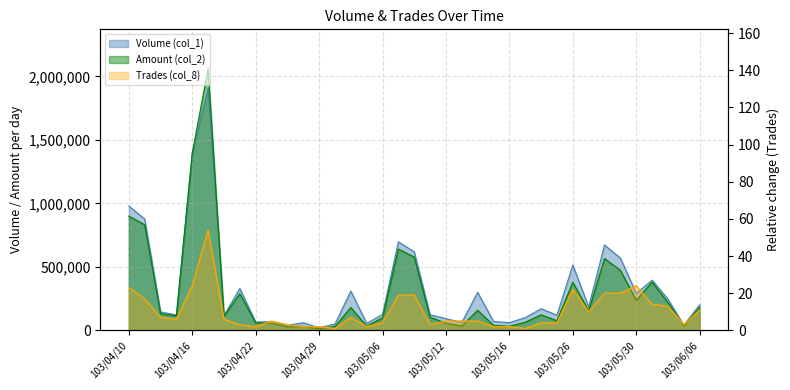

What are all the series names shown in the legend?

Volume (col_1), Amount (col_2), Trades (col_8)